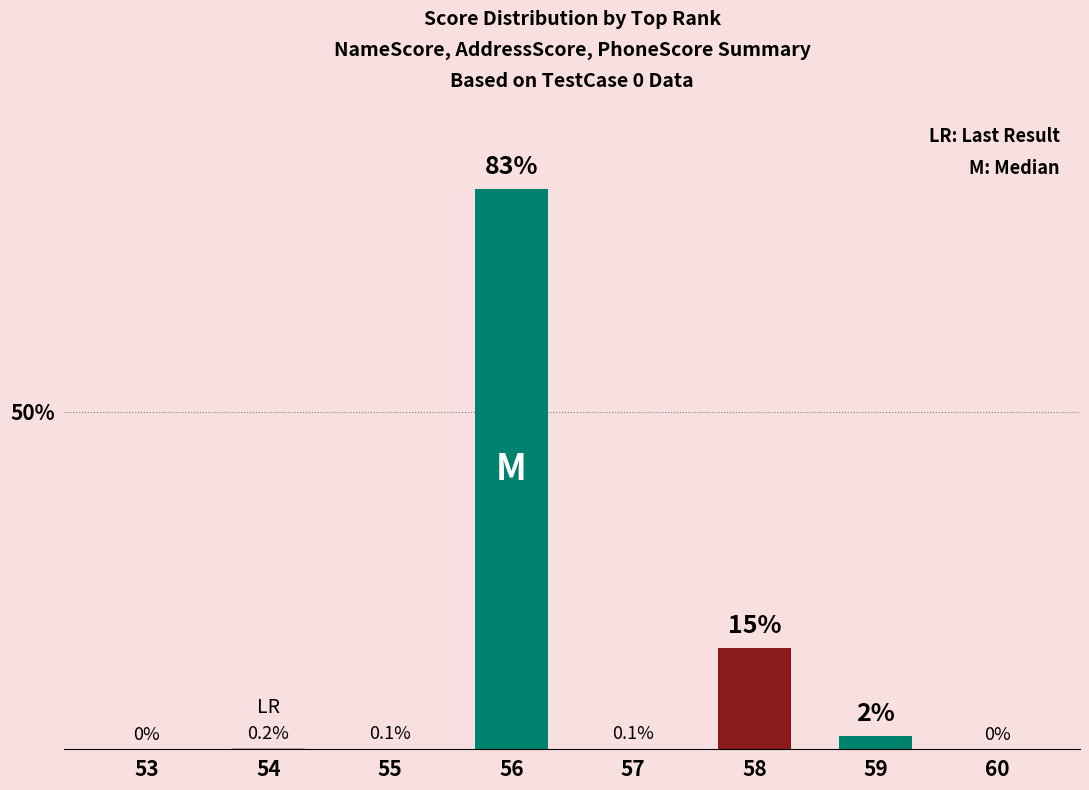

True or false: the data shows -35.8 at 7.

False